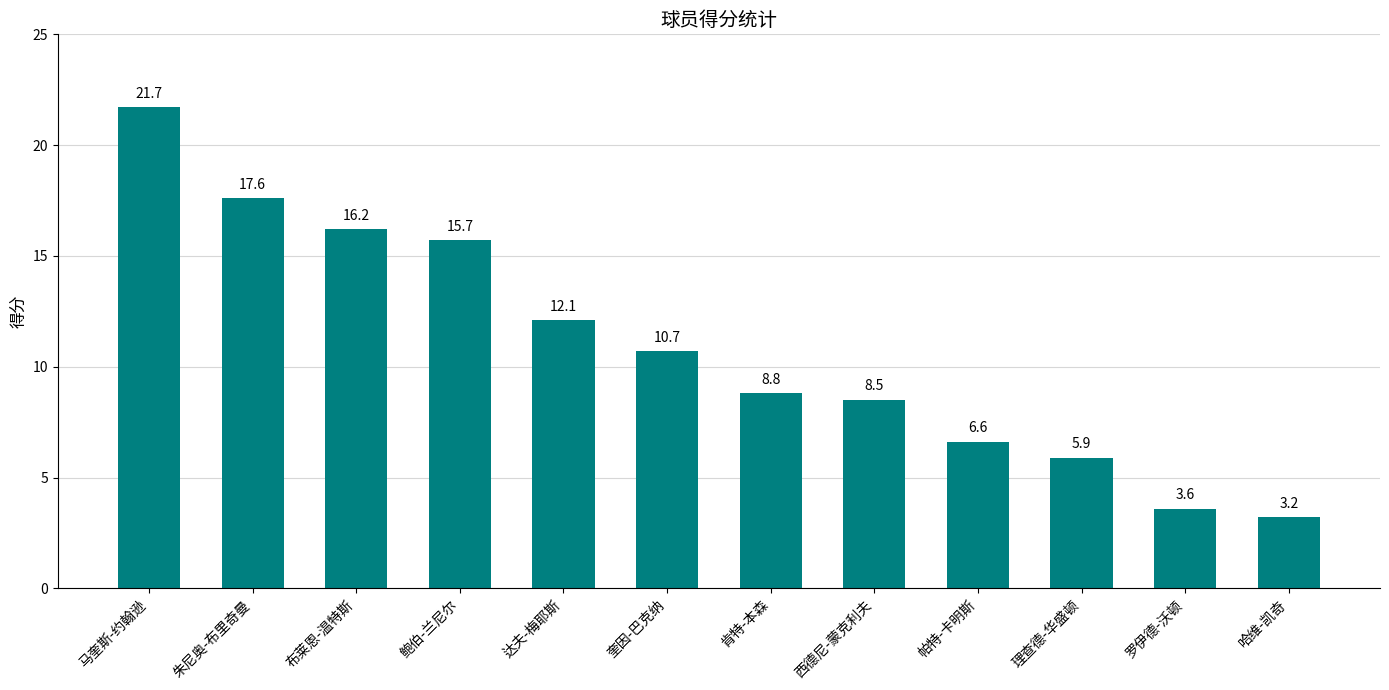

Count the number of values greater than 10.

6